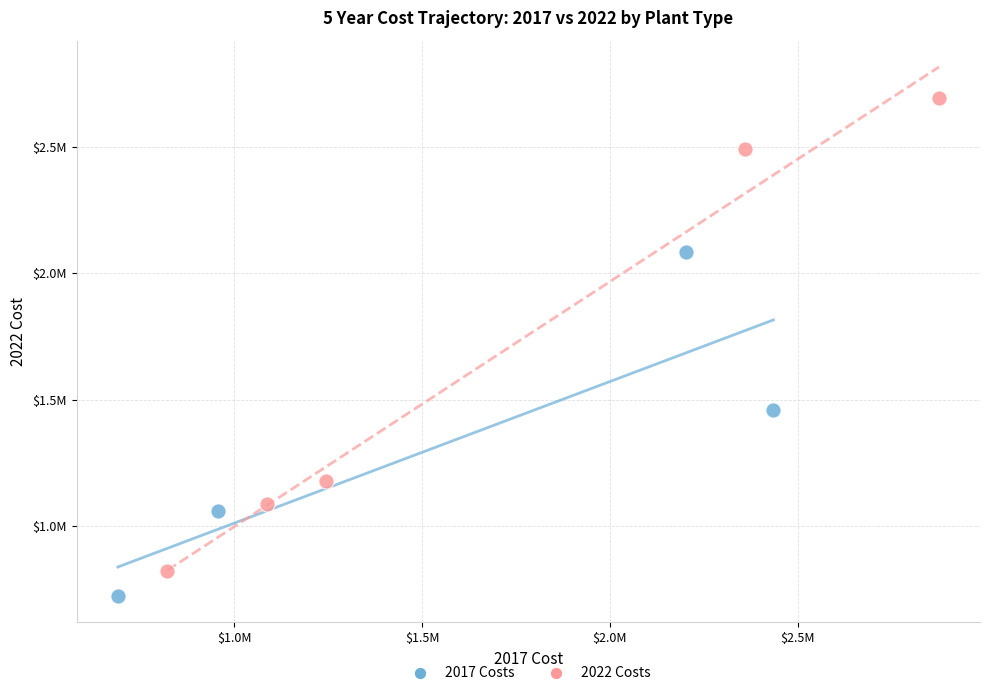

Which series reaches the minimum Y coordinate?

2017 Costs